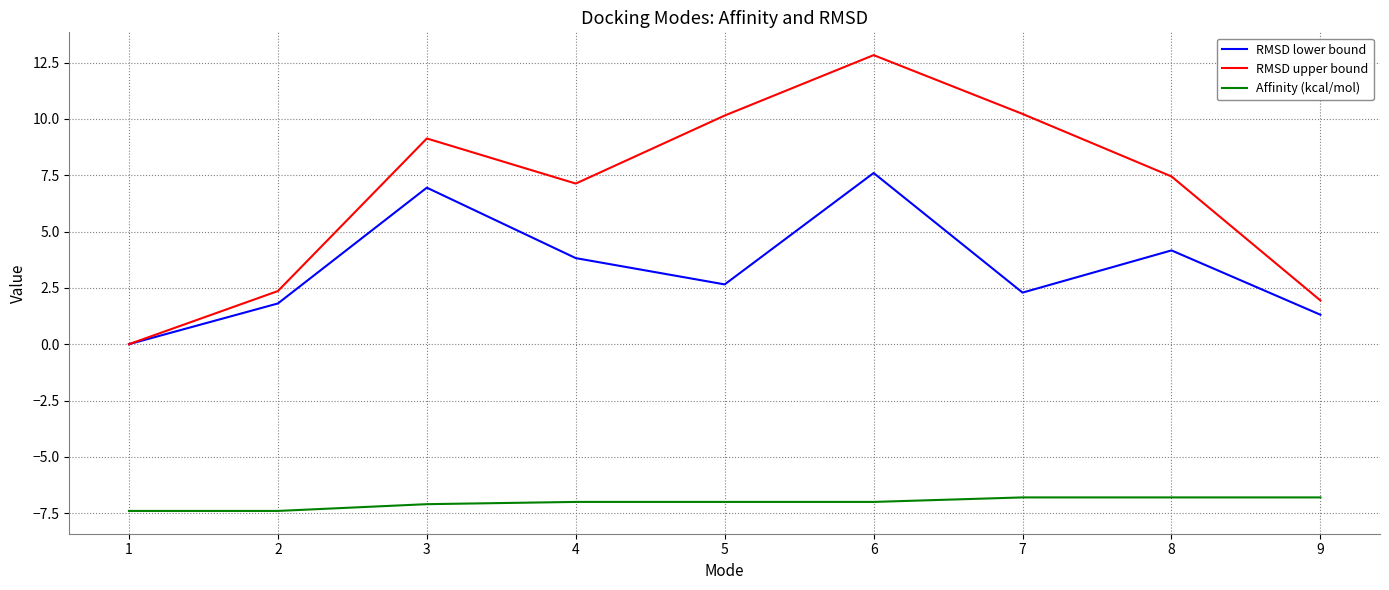

True or false: Affinity (kcal/mol) and RMSD lower bound intersect in this chart.

False